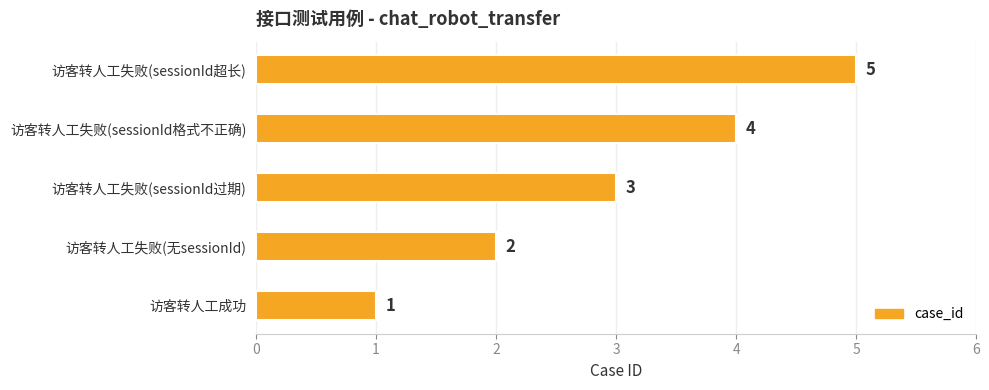

True or false: the data shows 3 at 访客转人工失败(sessionId过期).

True